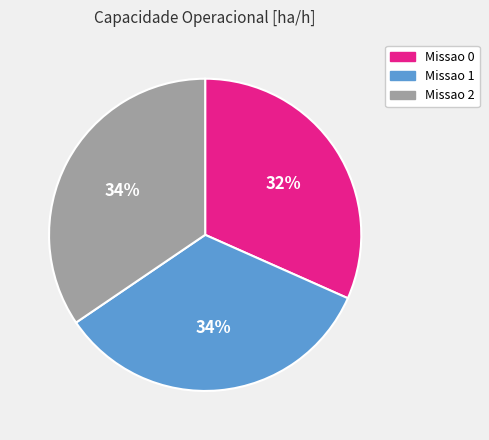

What percentage is the Missao 0 slice, to the nearest percent?

32%